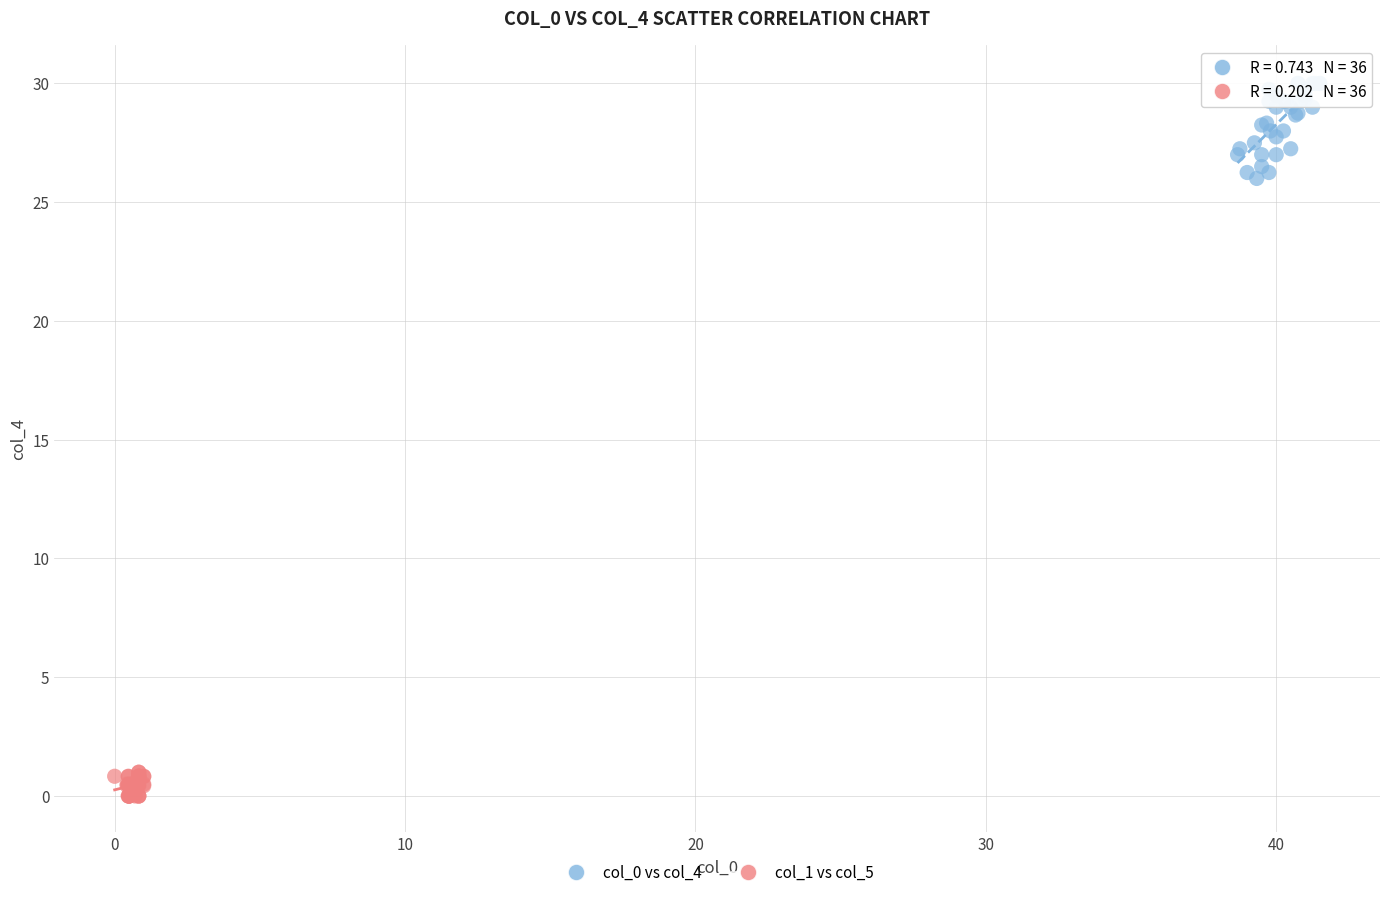

Which series contains the highest Y value?

col_0 vs col_4